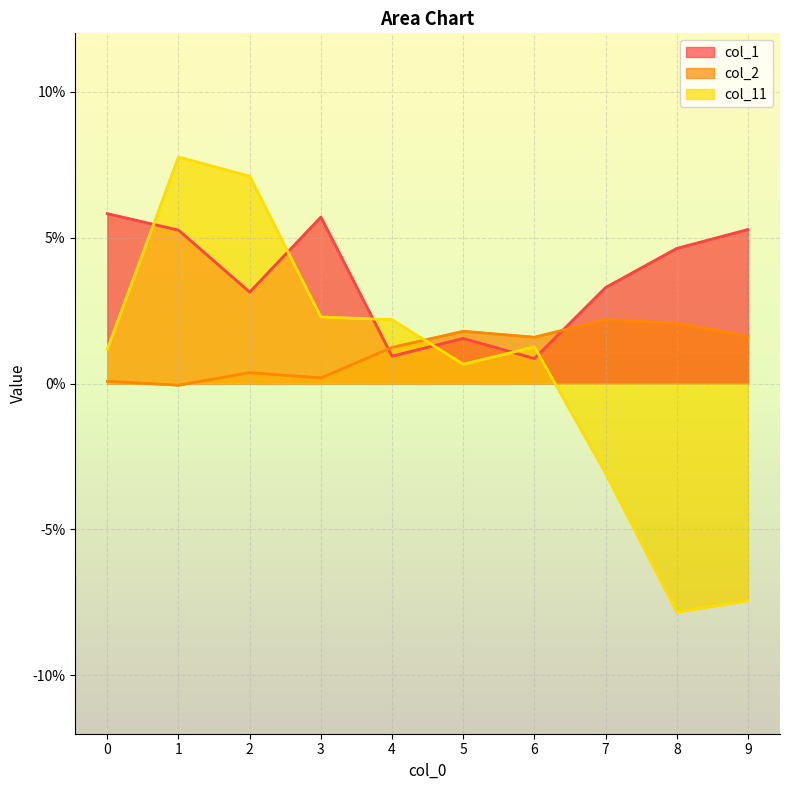

Is it true that col_11 equals -0.1 at 9?

False